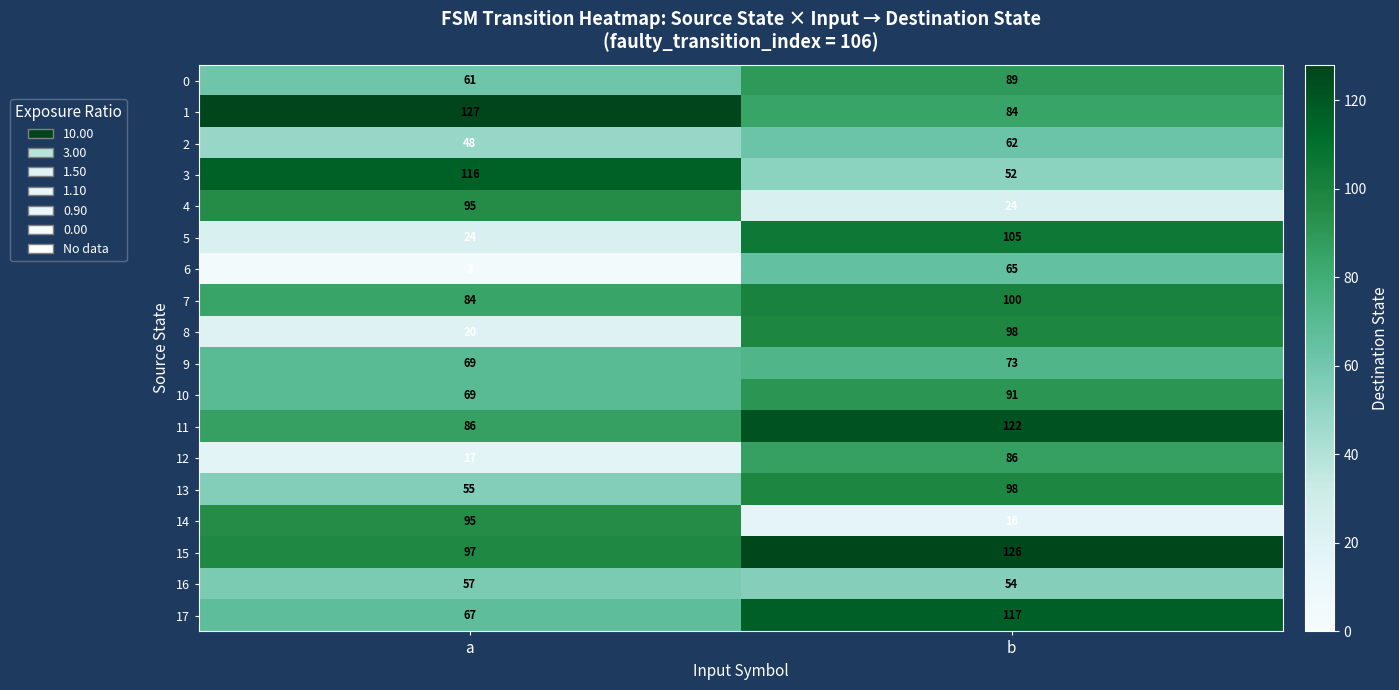

What is the greatest value displayed?

127